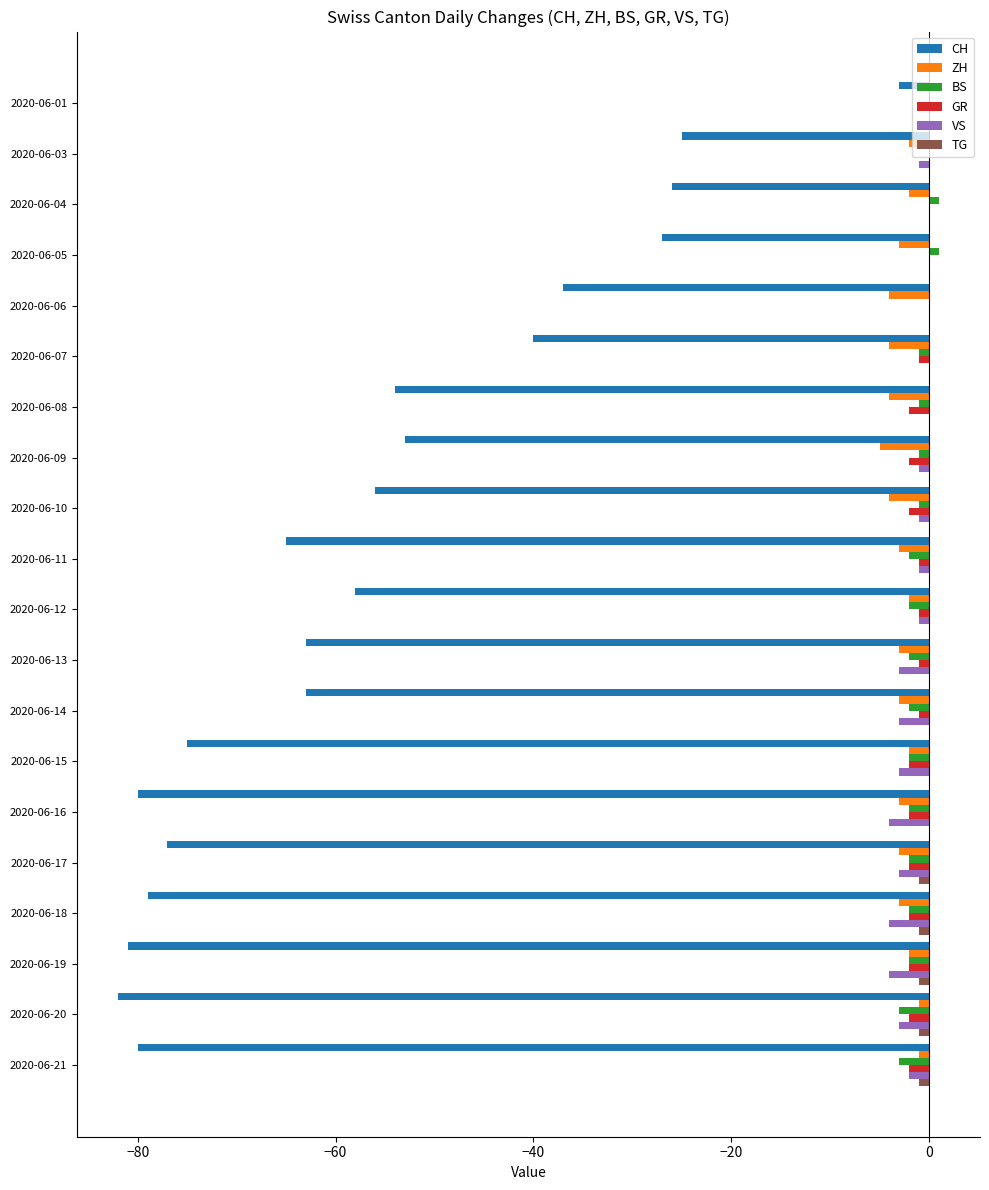

Which series changed the most between 2020-06-04 and 2020-06-12?

CH